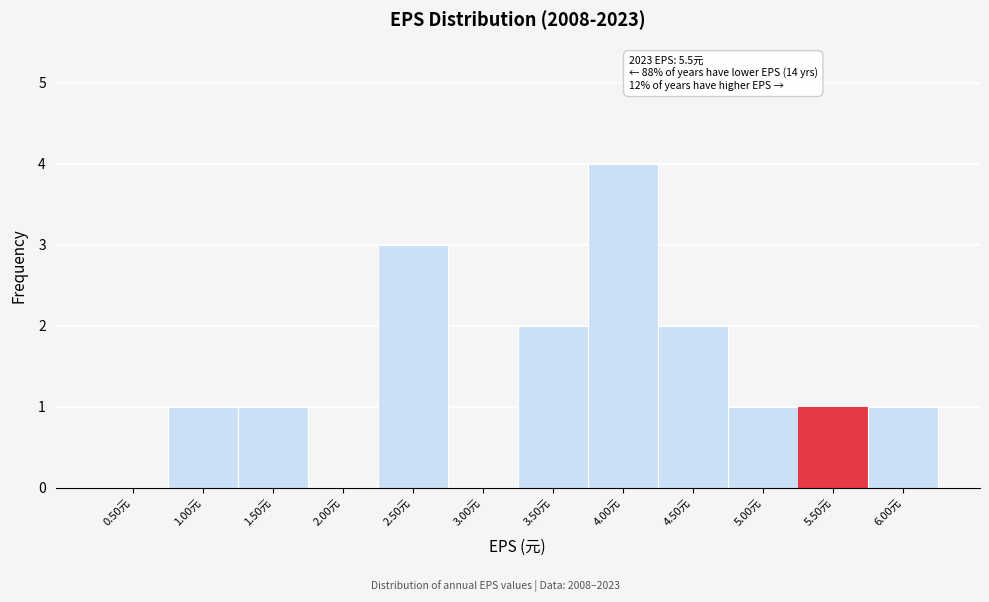

Reading right to left, extract all data points from this chart.

6.00元=1	5.50元=1	5.00元=1	4.50元=2	4.00元=4	3.50元=2	3.00元=0	2.50元=3	2.00元=0	1.50元=1	1.00元=1	0.50元=0